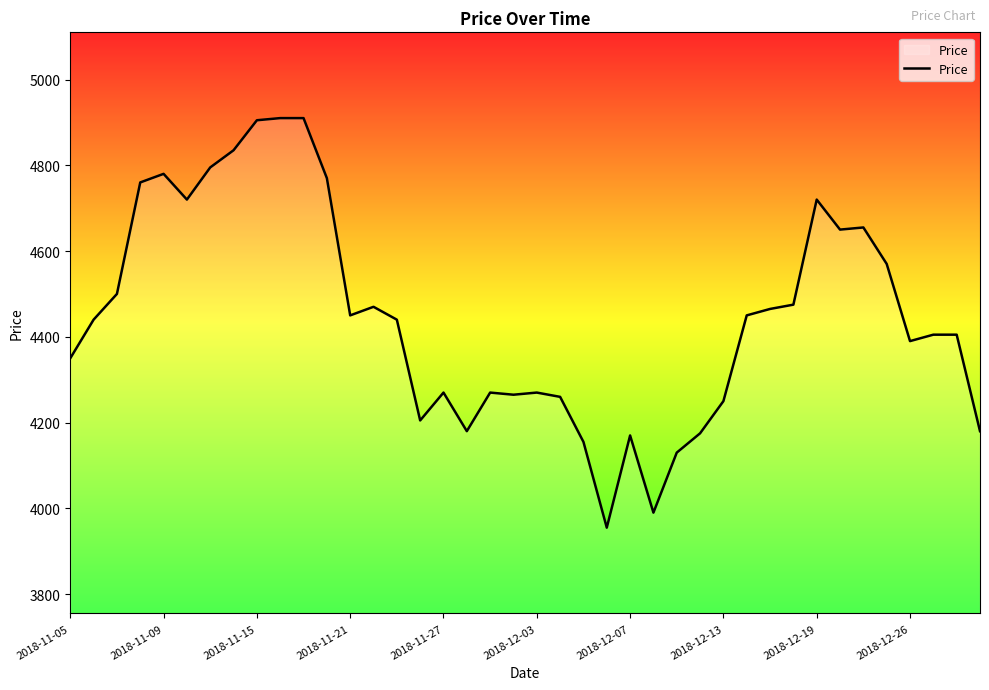

What is the greatest value displayed?

4910